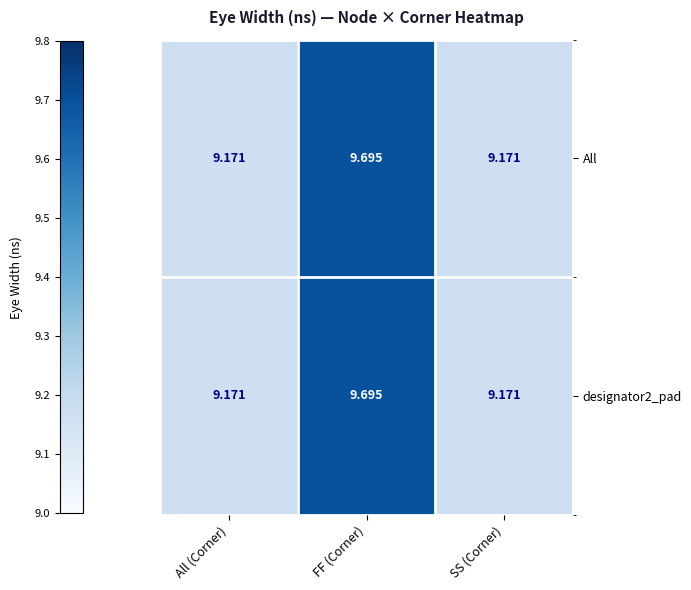

True or false: designator2_pad has a value of 3.7 at SS (Corner).

False